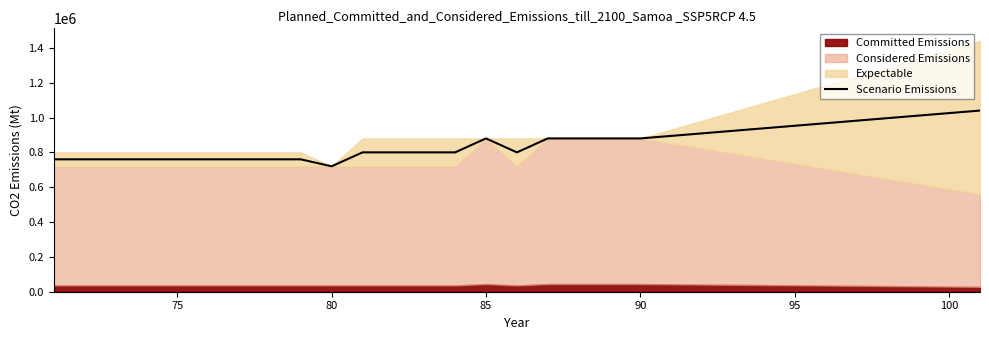

What is the highest value of the Scenario Emissions series?

1040000